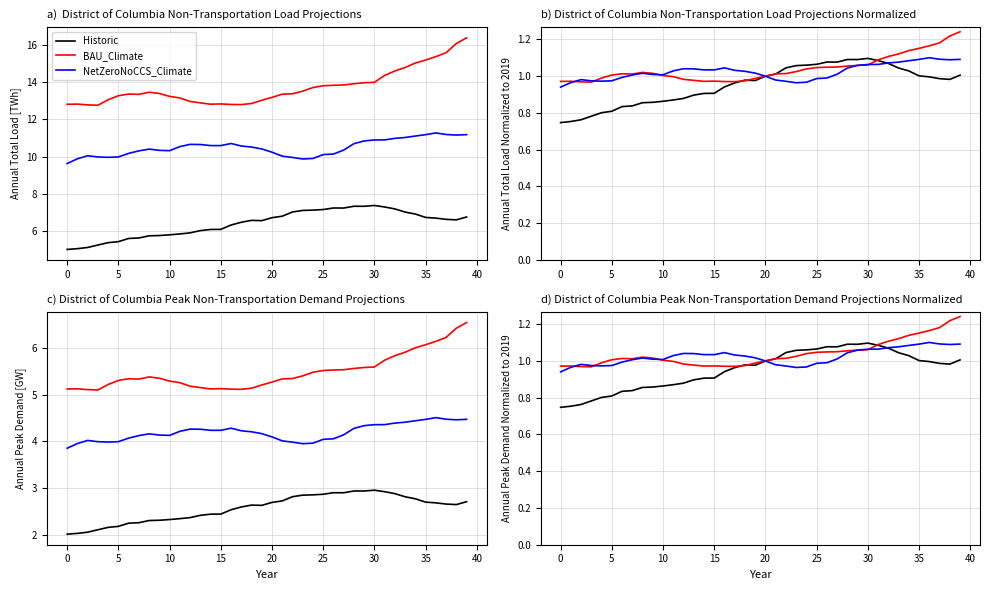

What is the difference between the BAU_Climate values at 33 and 17?

0.2